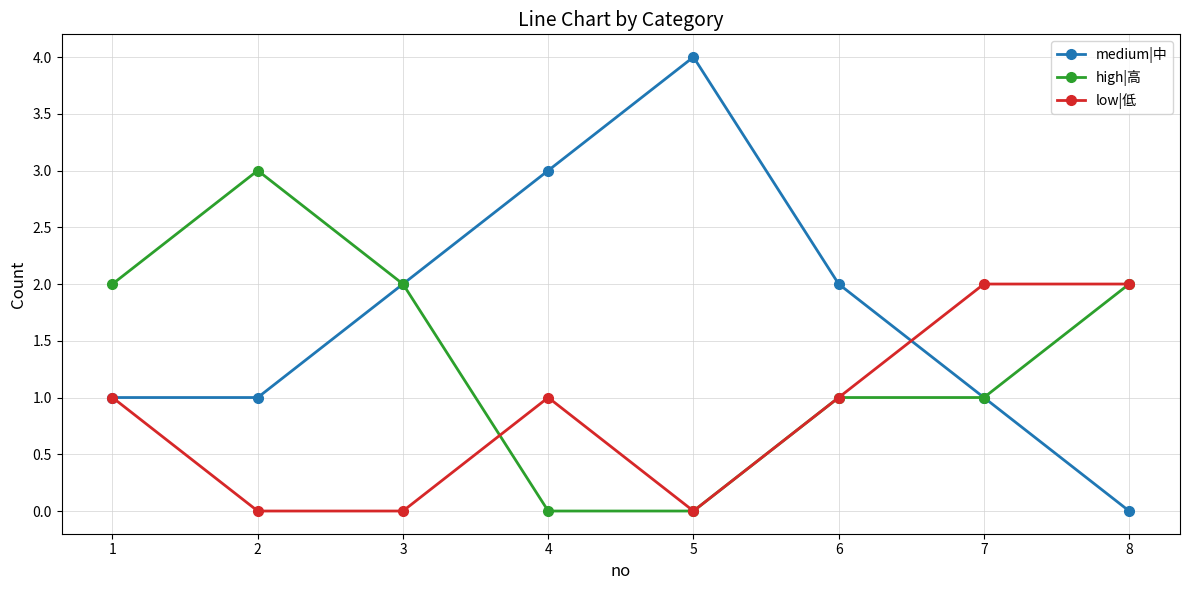

The low|低 series shows 0 at 5. True or false?

True